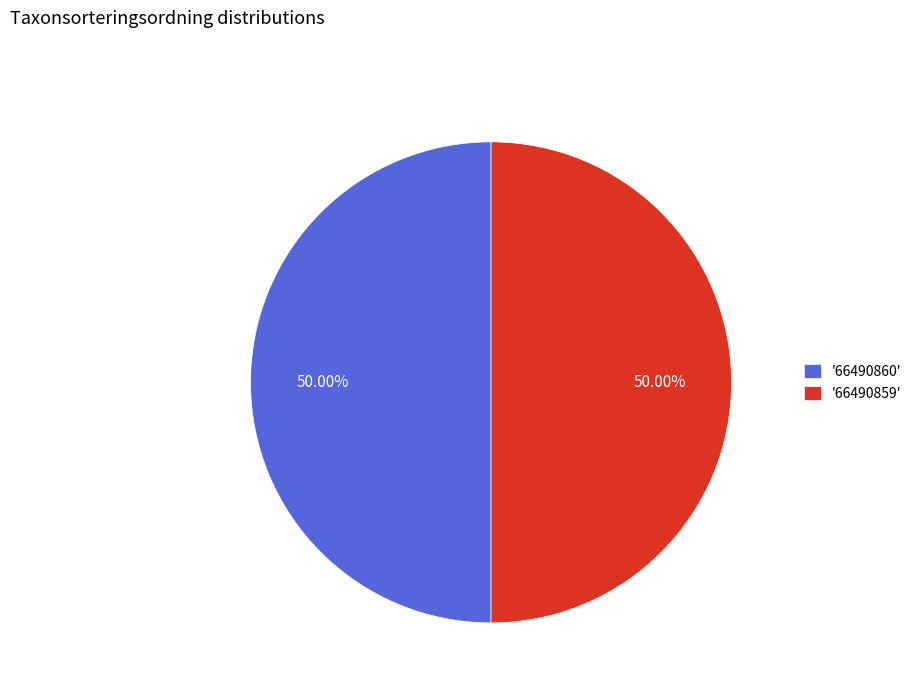

What is the ratio of the value at '66490860' to the value at '66490859'?

1.0